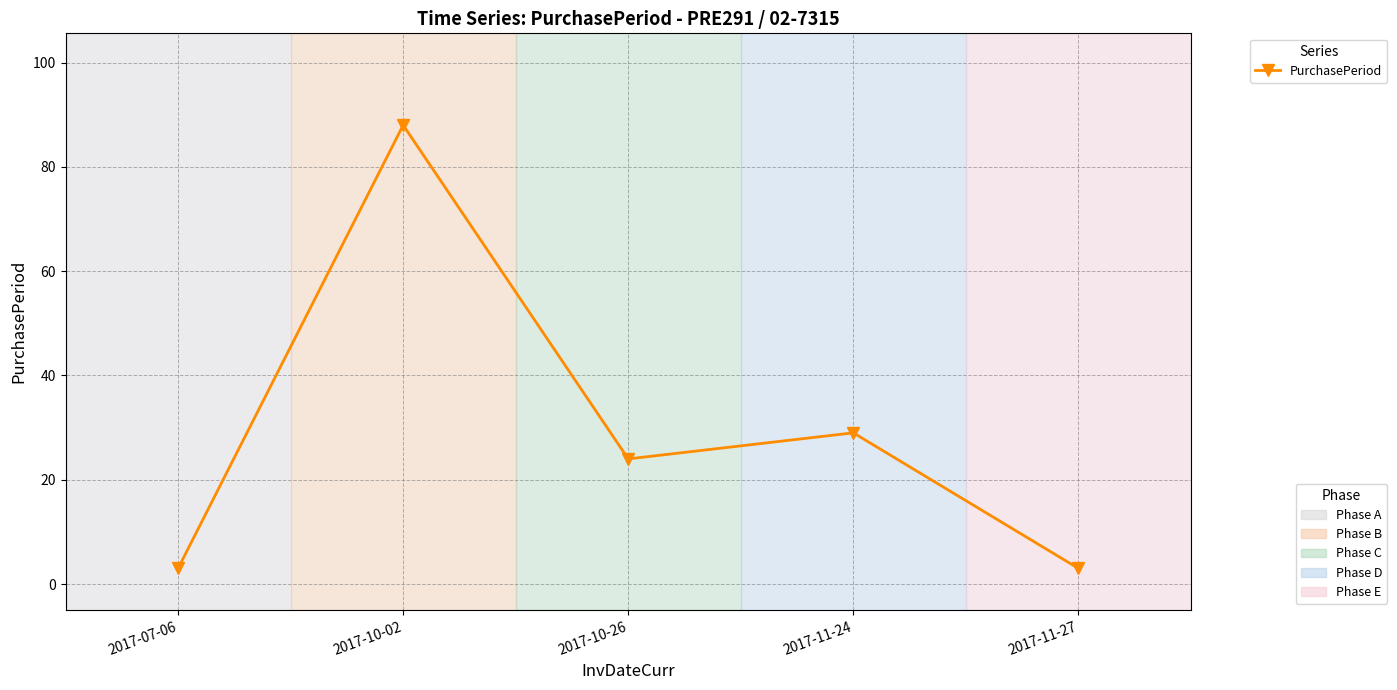

The chart shows a value of 15 at 2017-10-26. True or false?

False